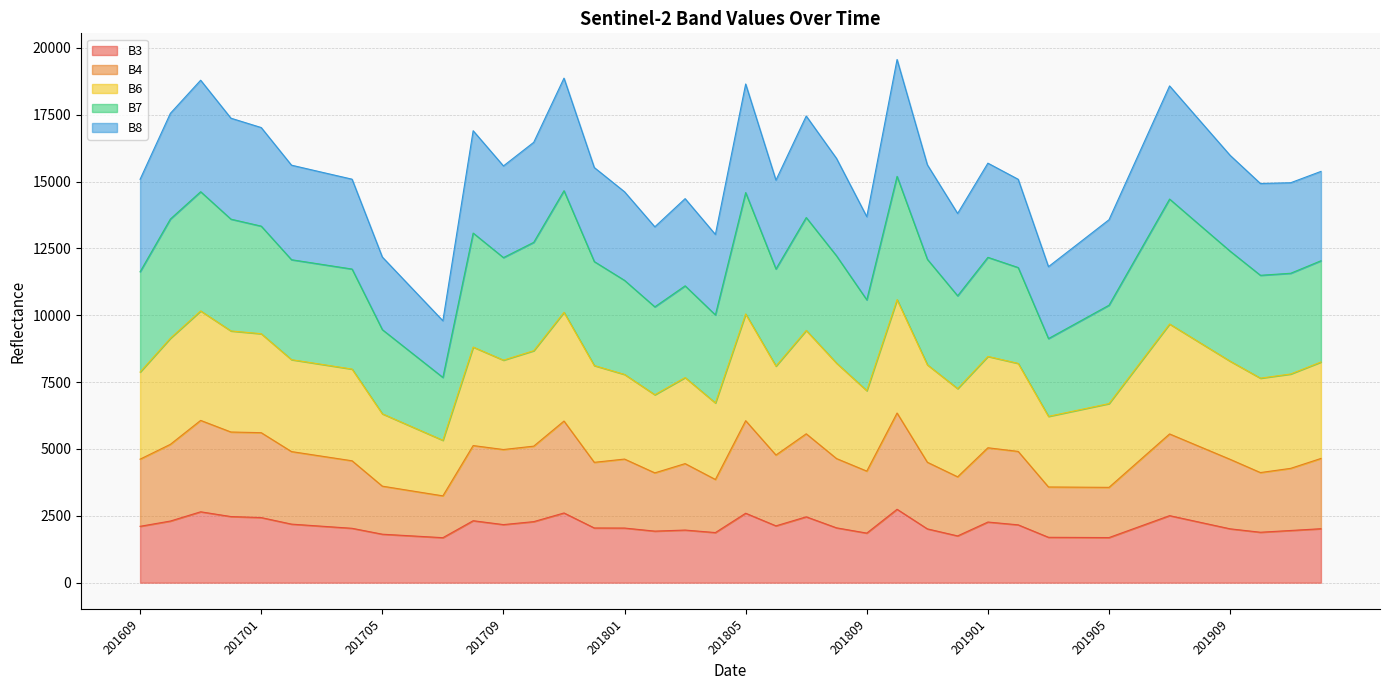

How many values in the B8 series exceed 15527?

19